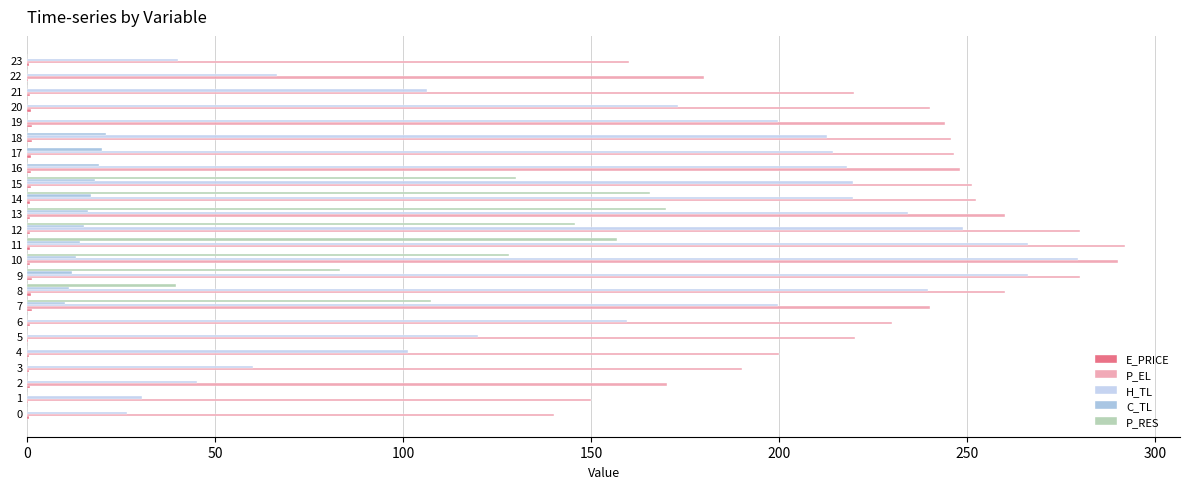

Between 17 and 20, which series saw the biggest shift?

H_TL